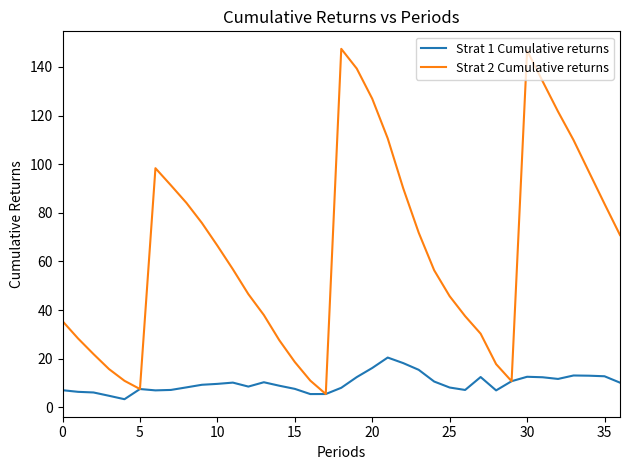

Which series has the largest range (max minus min)?

Strat 2 Cumulative returns